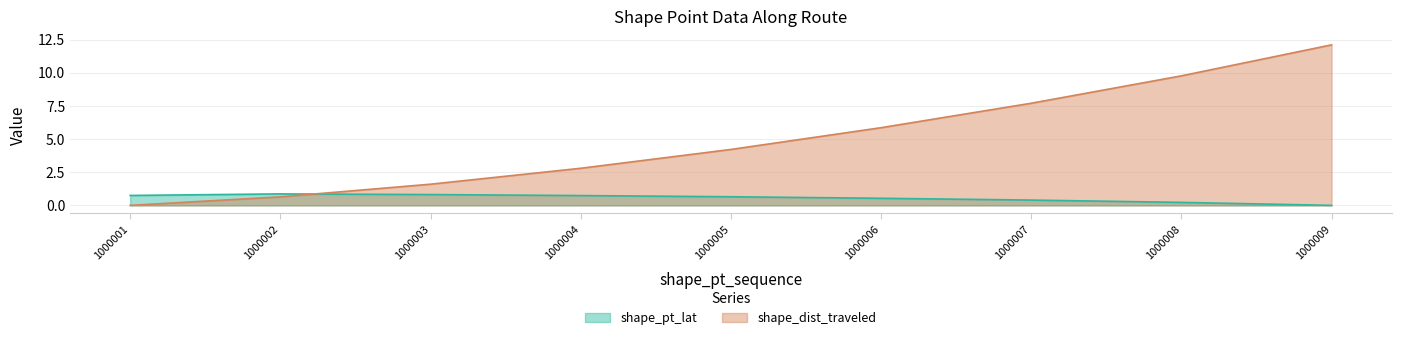

List the series in order of their peak value, lowest first.

shape_pt_lat, shape_dist_traveled